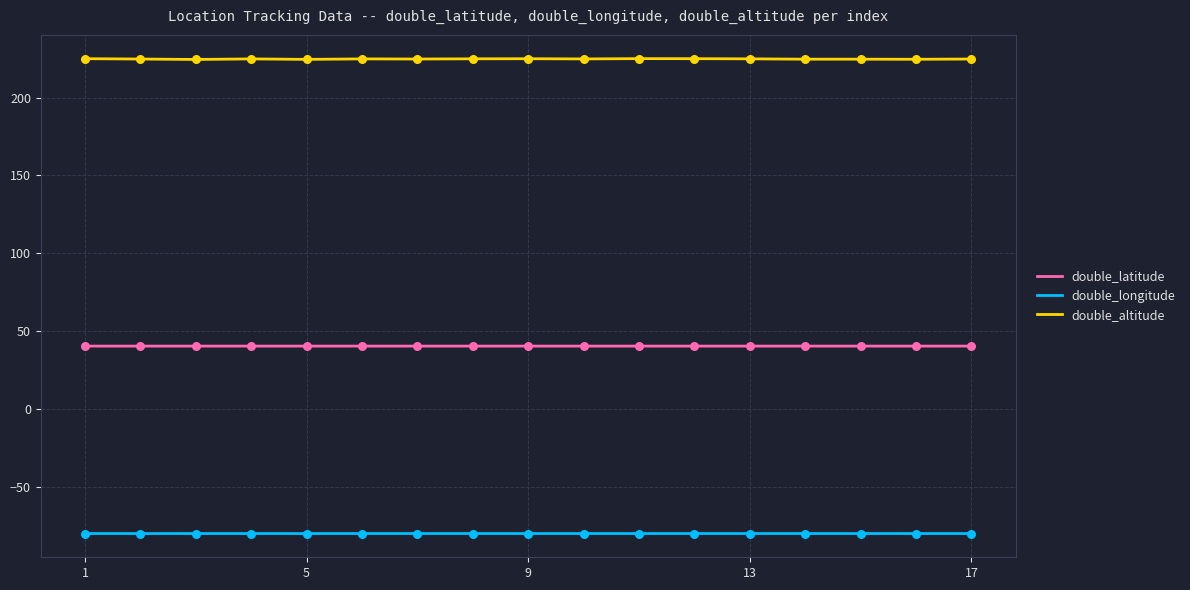

Which series has the largest total across all categories?

double_altitude